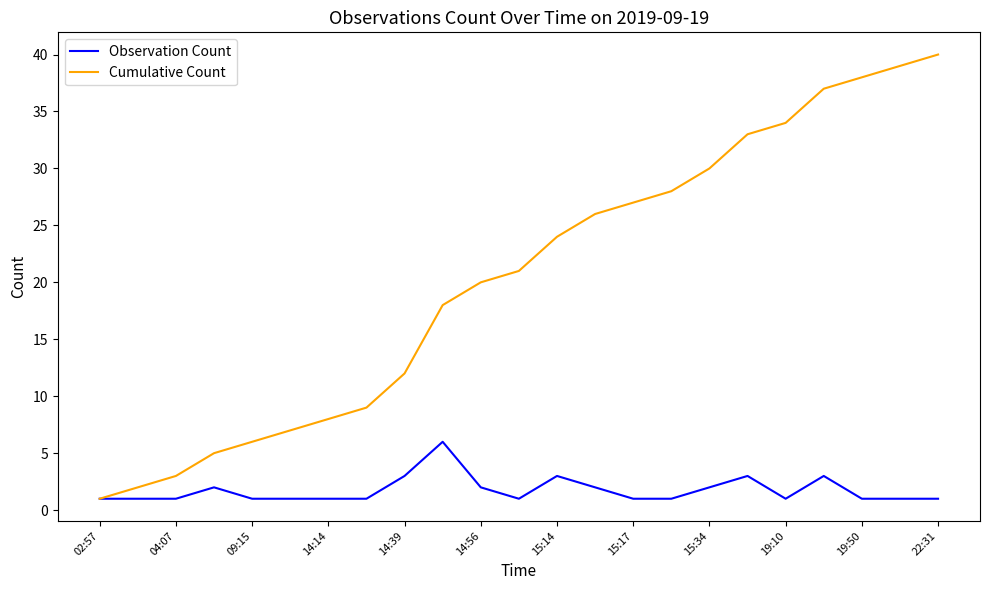

Rank the series by their average value, from lowest to highest.

Observation Count, Cumulative Count